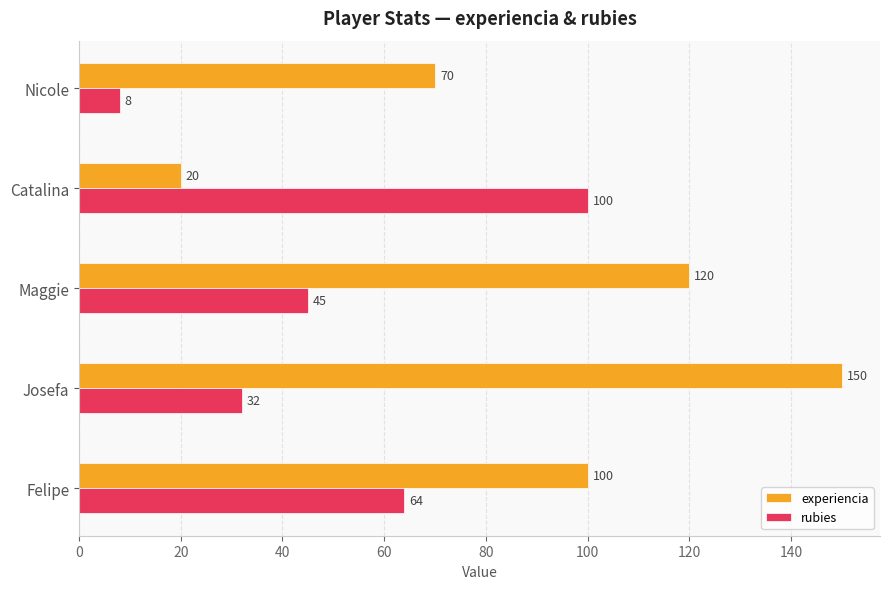

Which category has the lowest value across all series?

Nicole